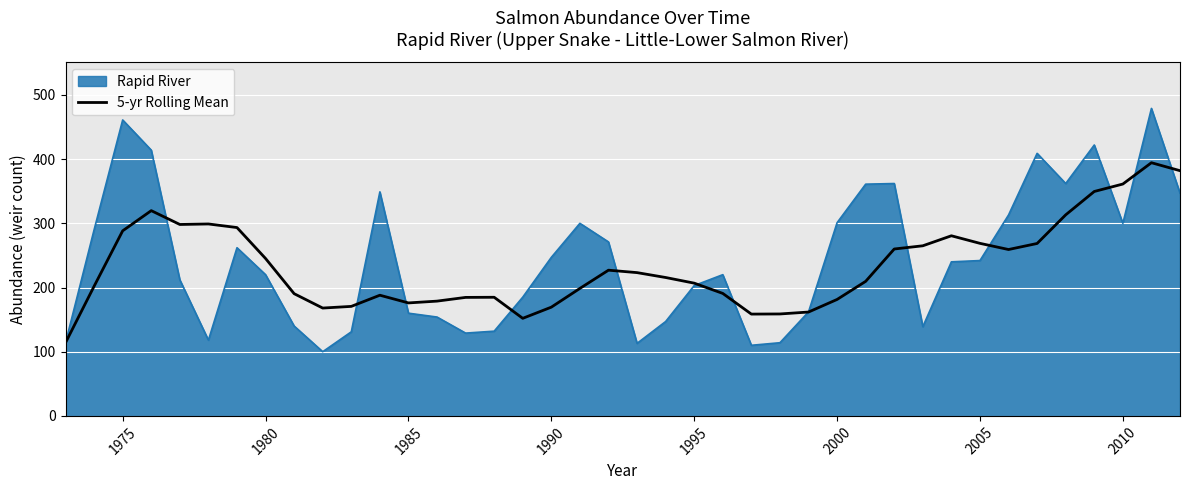

What is the minimum value shown in the chart?

100.0